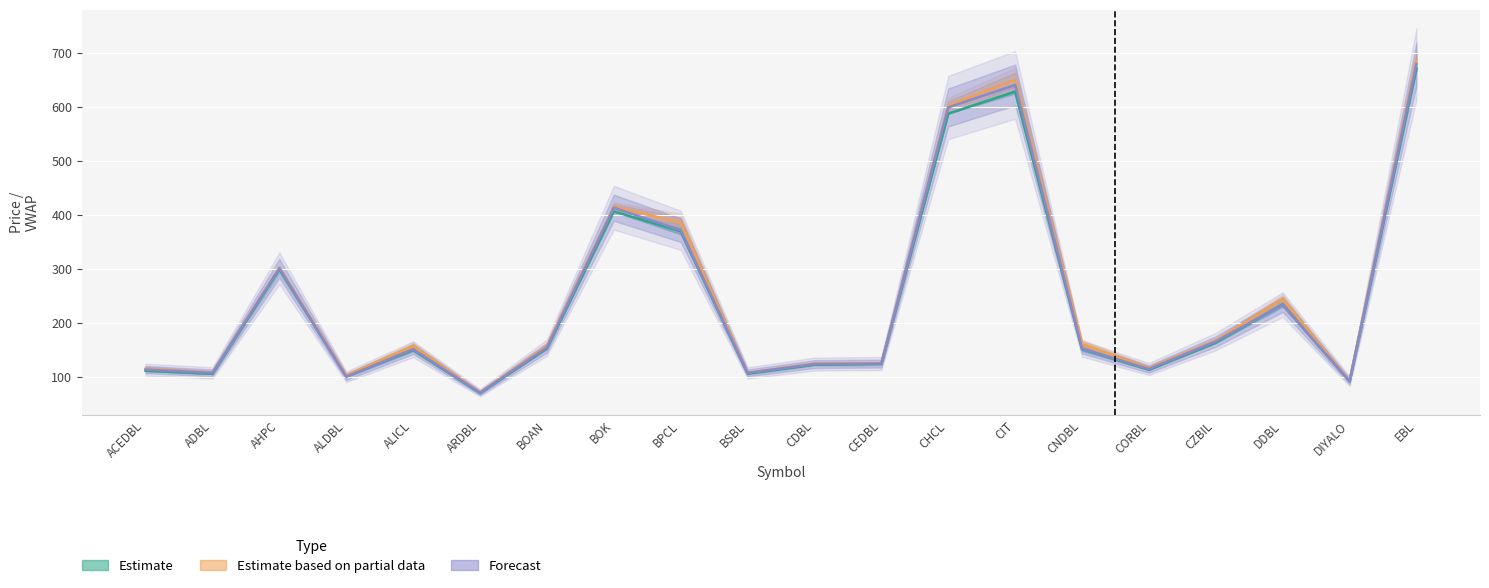

True or false: Estimate based on partial data and Estimate cross at least once.

False